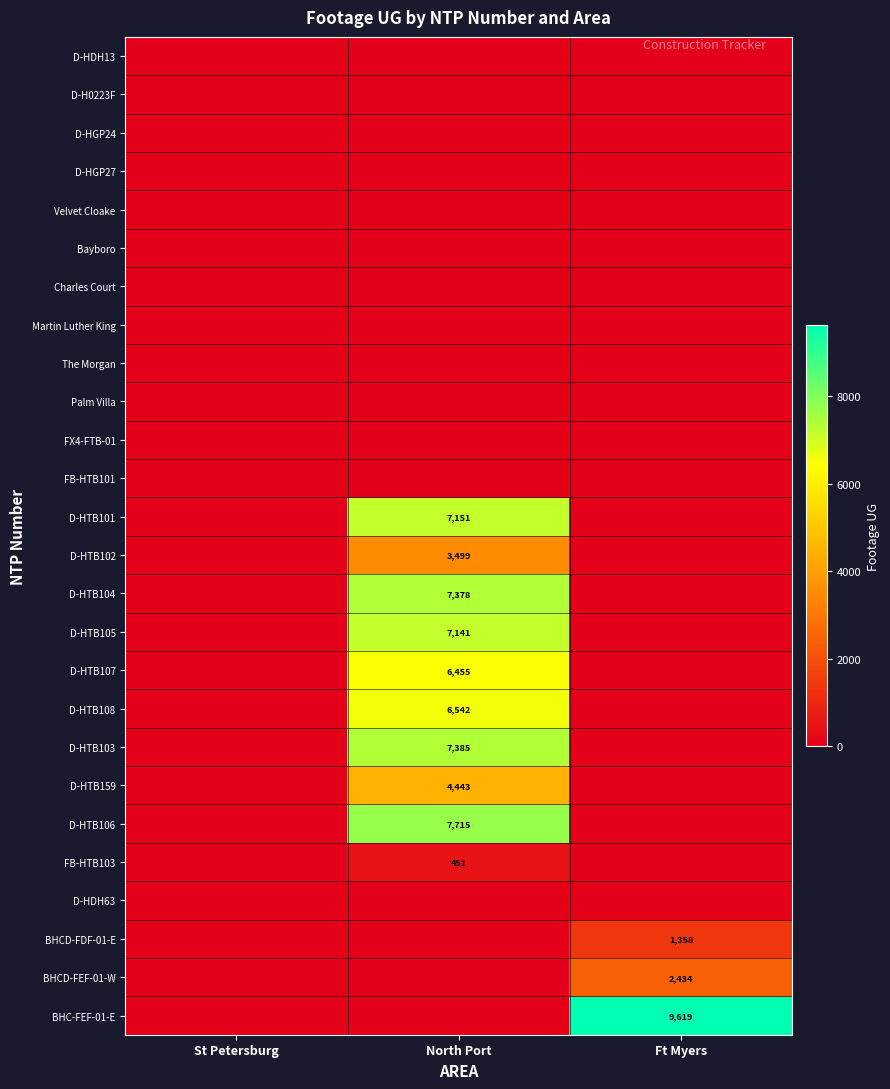

The BHCD-FEF-01-W series shows 1389 at Ft Myers. True or false?

False